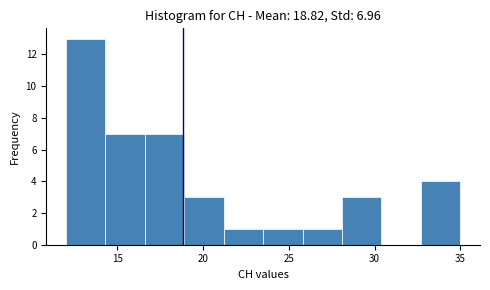

Which range on the x-axis has the tallest bar?

12.0 to 14.3